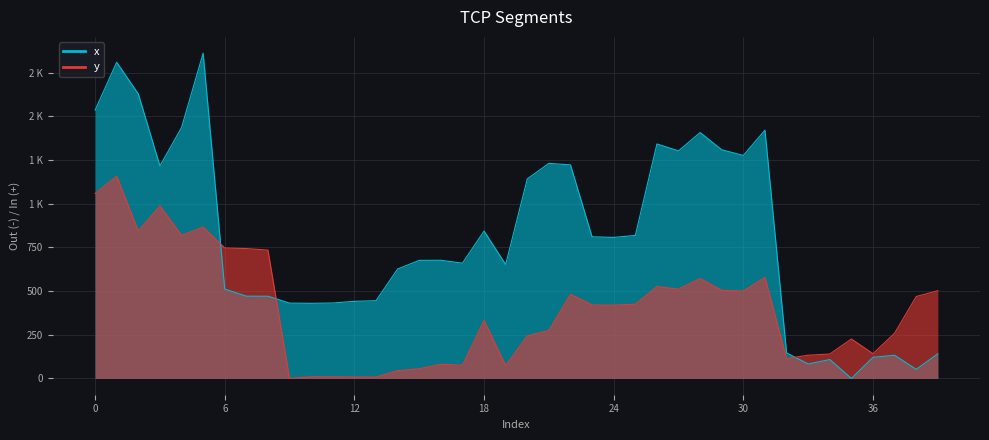

What is the difference between the second highest and minimum values in the y series?

1058.3